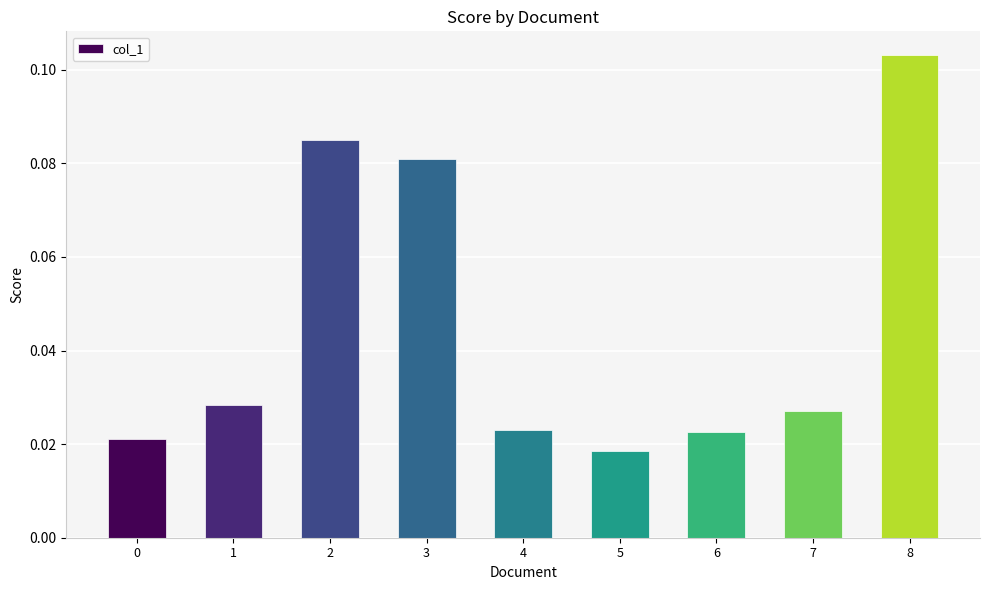

What is the sum of all values?

0.4